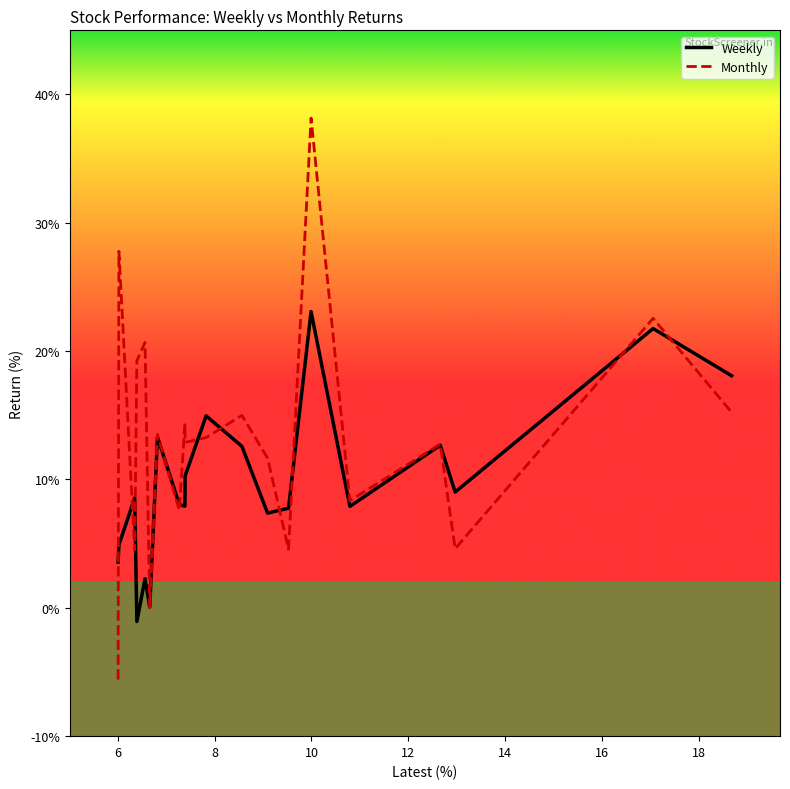

What is the highest value of the Monthly series?

38.2